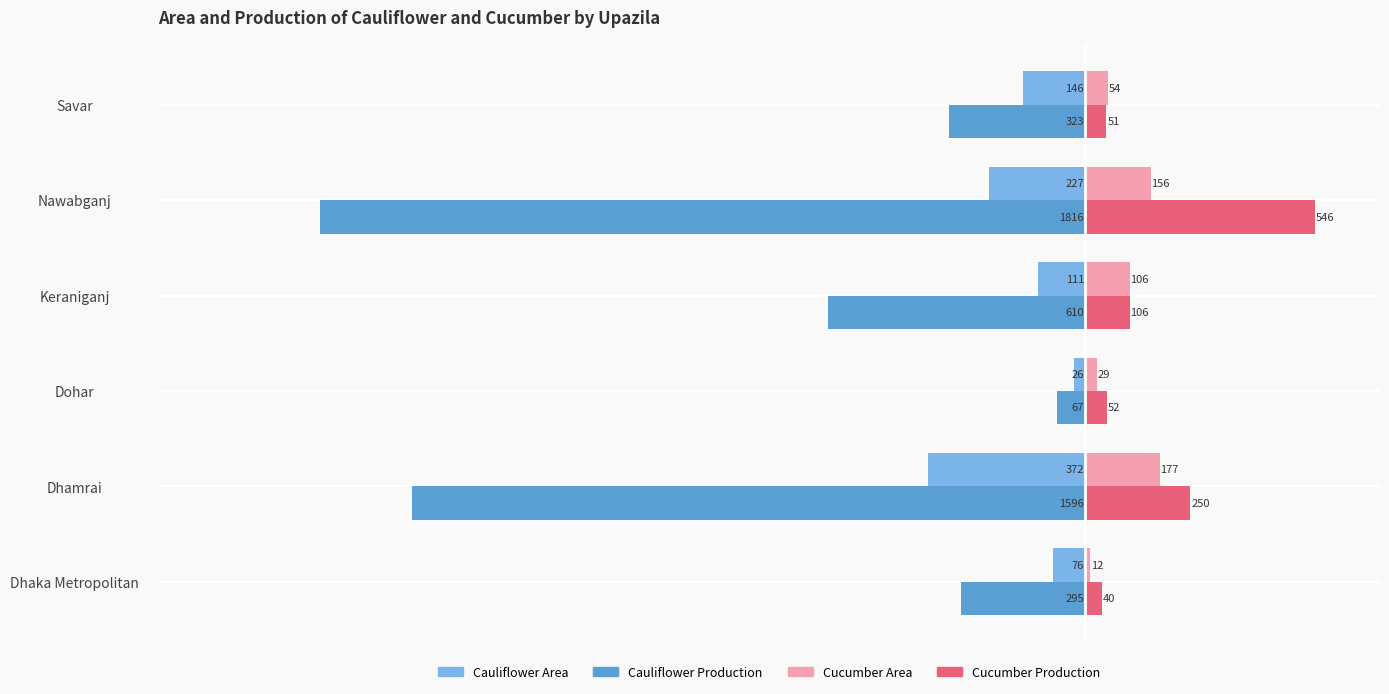

What is the total value across all series at Dhaka Metropolitan?

-319